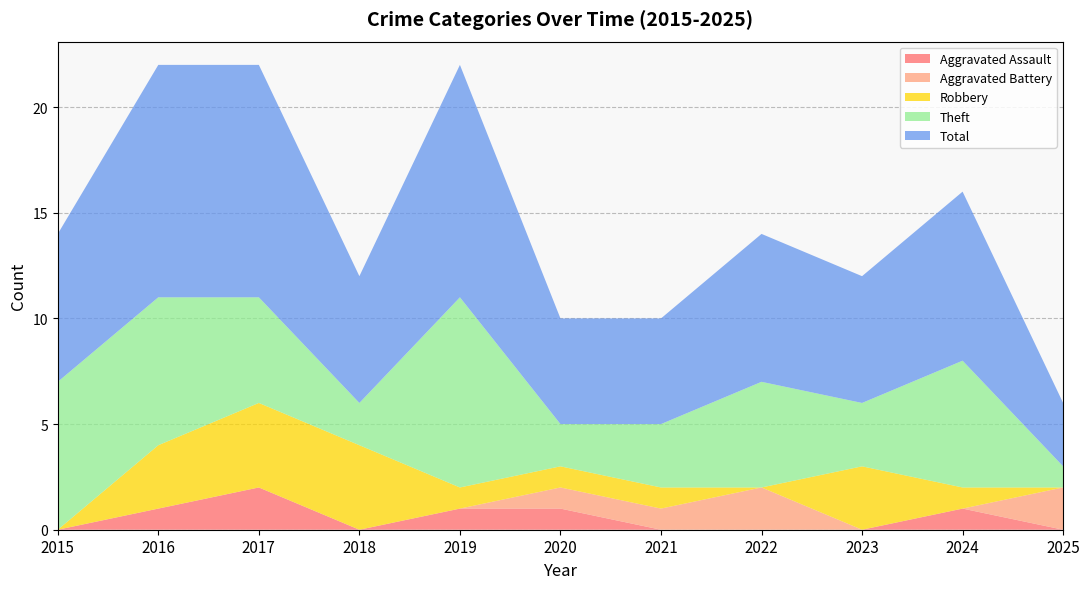

Reading right to left, extract all data points from this chart.

Aggravated Assault: 2025=0	2024=1	2023=0	2022=0	2021=0	2020=1	2019=1	2018=0	2017=2	2016=1	2015=0
Aggravated Battery: 2025=2	2024=0	2023=0	2022=2	2021=1	2020=1	2019=0	2018=0	2017=0	2016=0	2015=0
Robbery: 2025=0	2024=1	2023=3	2022=0	2021=1	2020=1	2019=1	2018=4	2017=4	2016=3	2015=0
Theft: 2025=1	2024=6	2023=3	2022=5	2021=3	2020=2	2019=9	2018=2	2017=5	2016=7	2015=7
Total: 2025=3	2024=8	2023=6	2022=7	2021=5	2020=5	2019=11	2018=6	2017=11	2016=11	2015=7